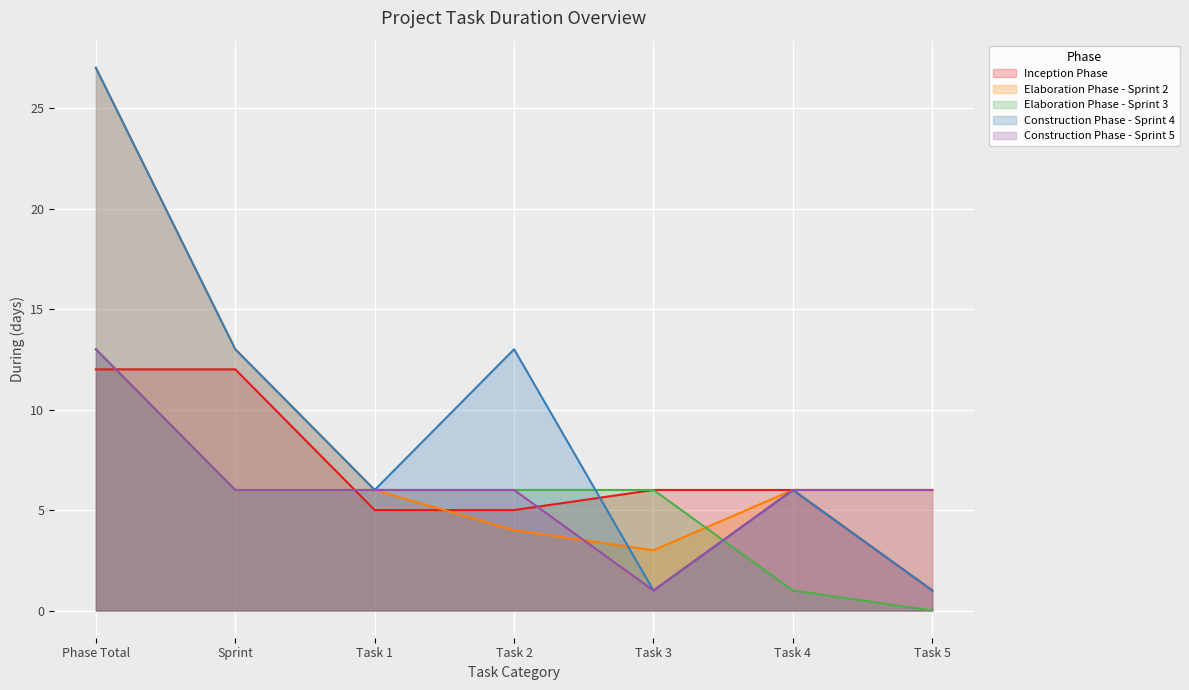

What position from the right is Task 2?

4